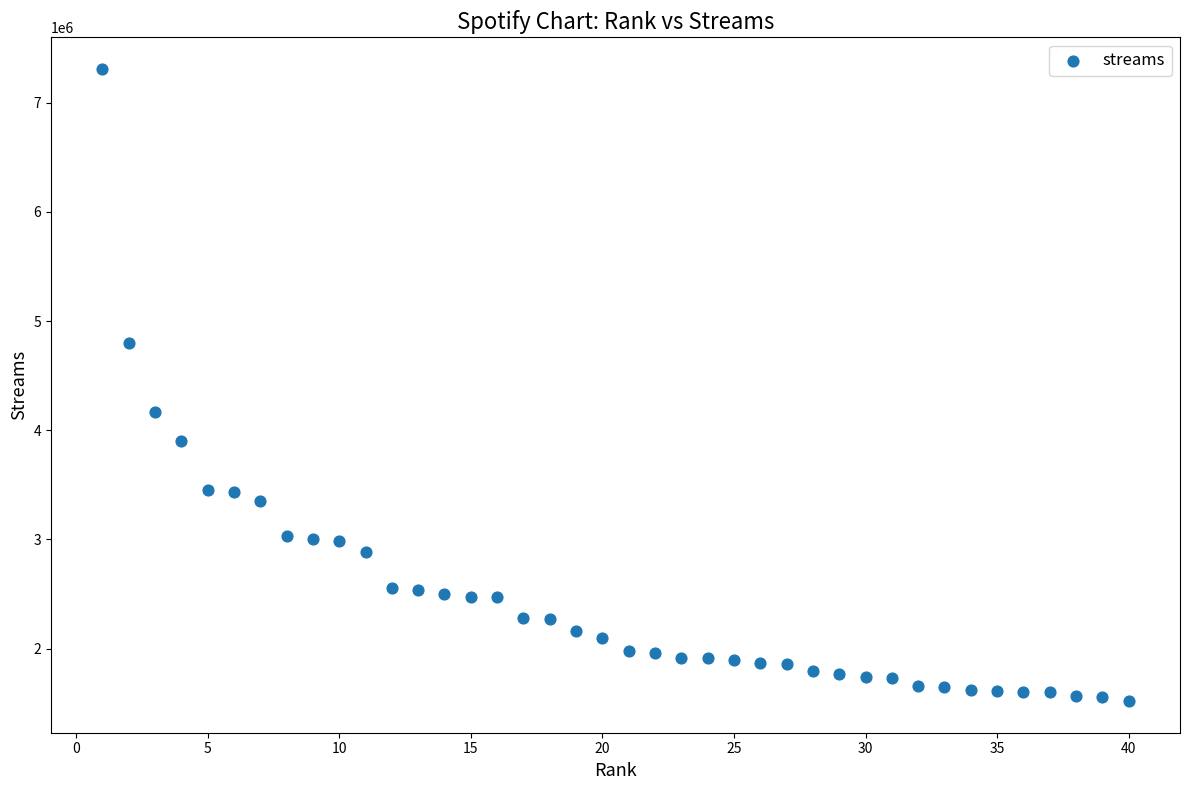

What is the range of X values (max minus min)?

39